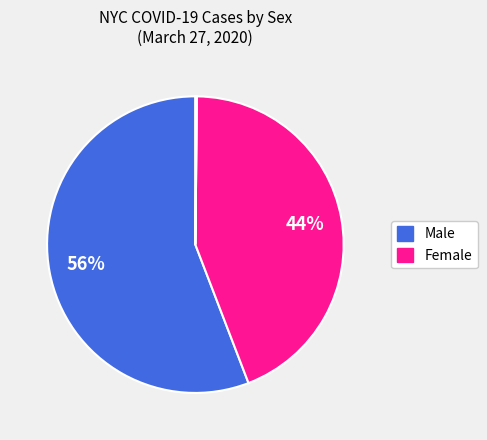

To the nearest percent, what is the difference between the largest and smallest slice percentages?

56%